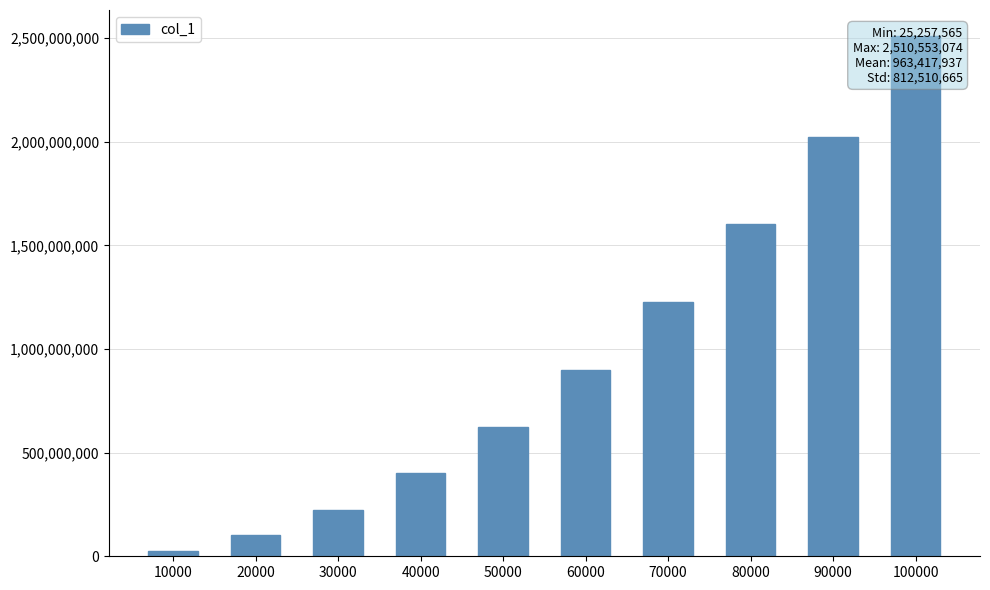

Does the chart contain any negative values?

No